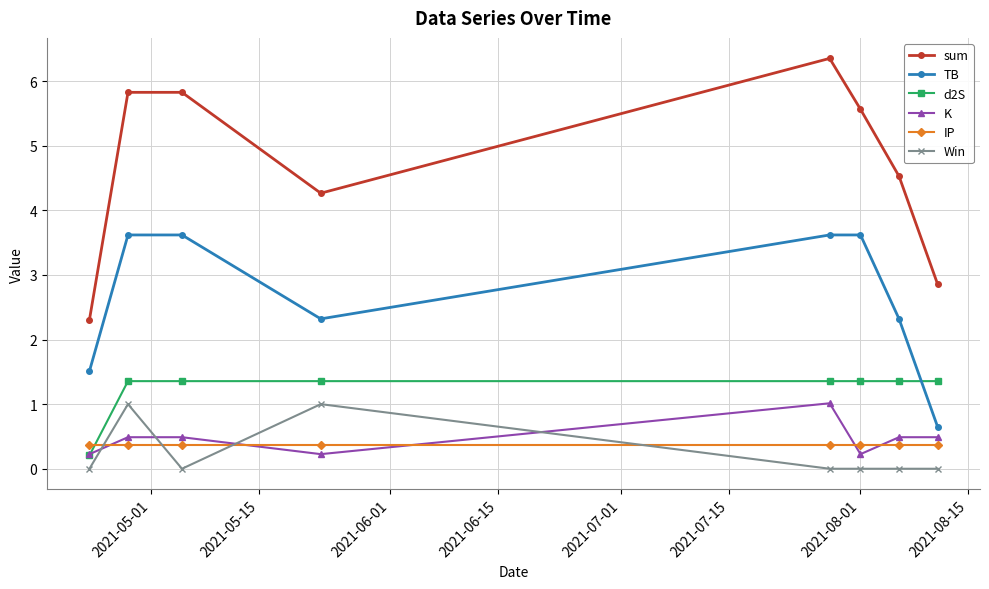

Which series has the largest range (max minus min)?

sum